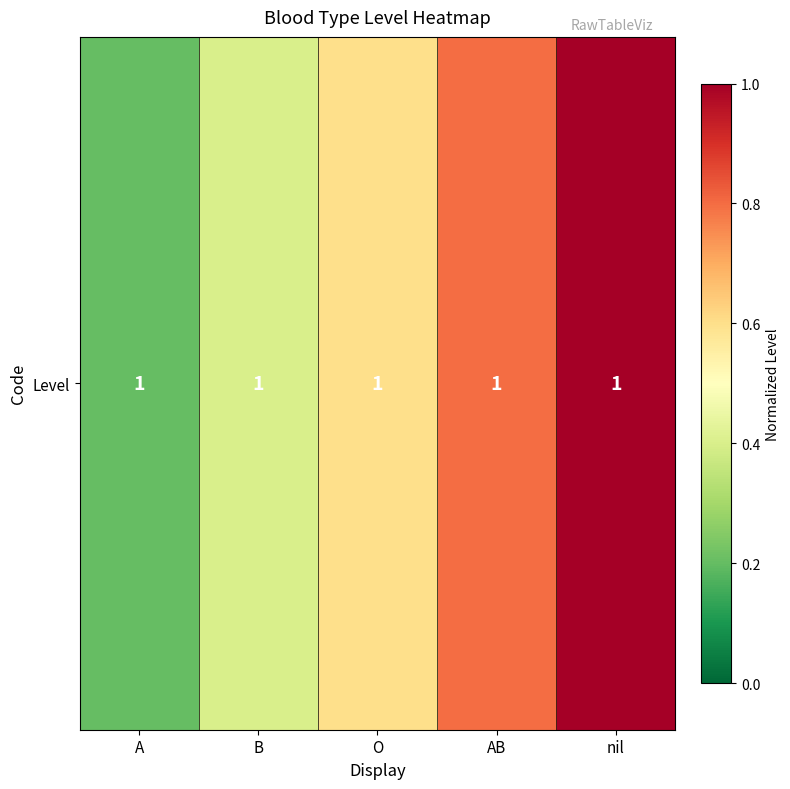

List the labels in order of value, smallest first.

A, B, O, AB, nil